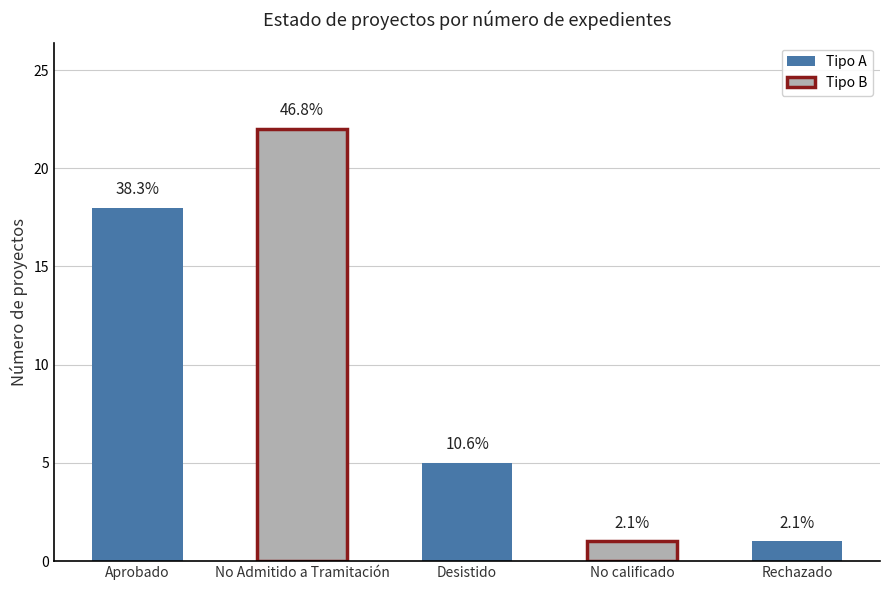

Rank the categories by value from highest to lowest.

No Admitido a Tramitación, Aprobado, Desistido, No calificado, Rechazado